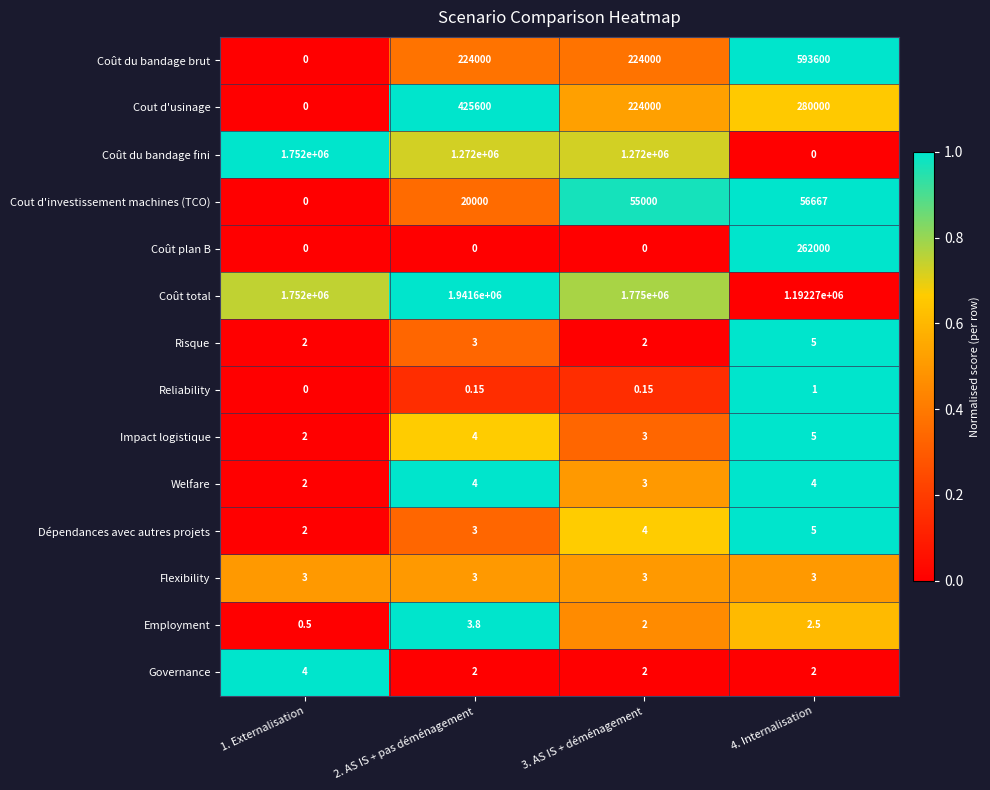

Which series has the widest spread of values?

Coût du bandage fini